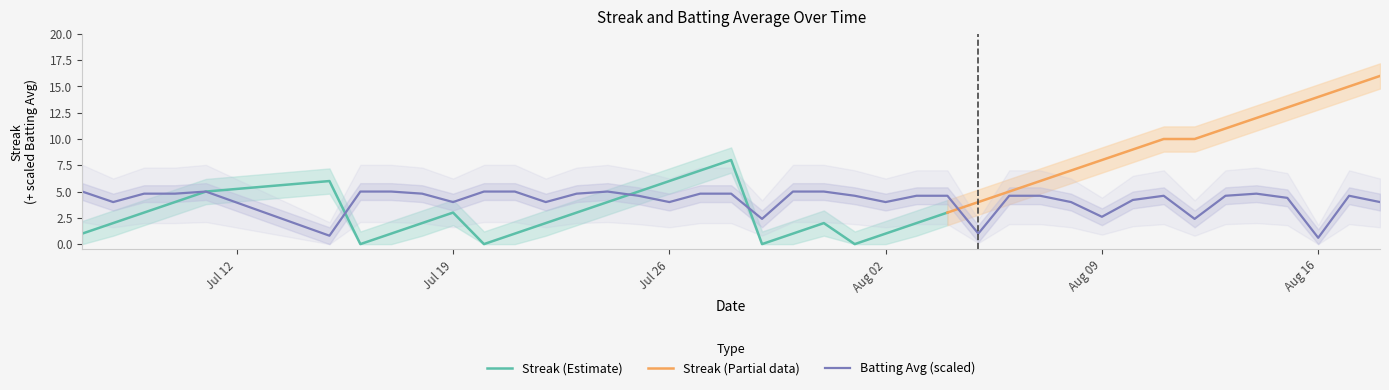

Does the chart display data point markers on the line(s)?

No